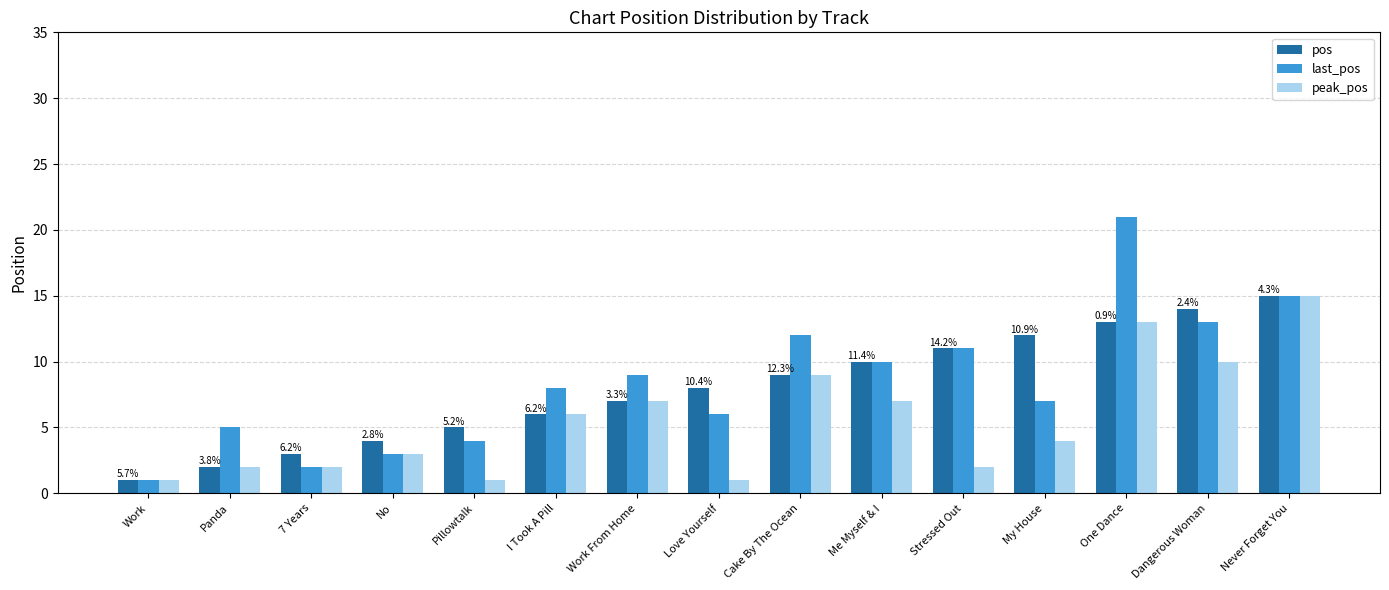

Reading left to right, list all the values displayed in this chart.

pos: 1	2	3	4	5	6	7	8	9	10	11	12	13	14	15
last_pos: 1	5	2	3	4	8	9	6	12	10	11	7	21	13	15
peak_pos: 1	2	2	3	1	6	7	1	9	7	2	4	13	10	15